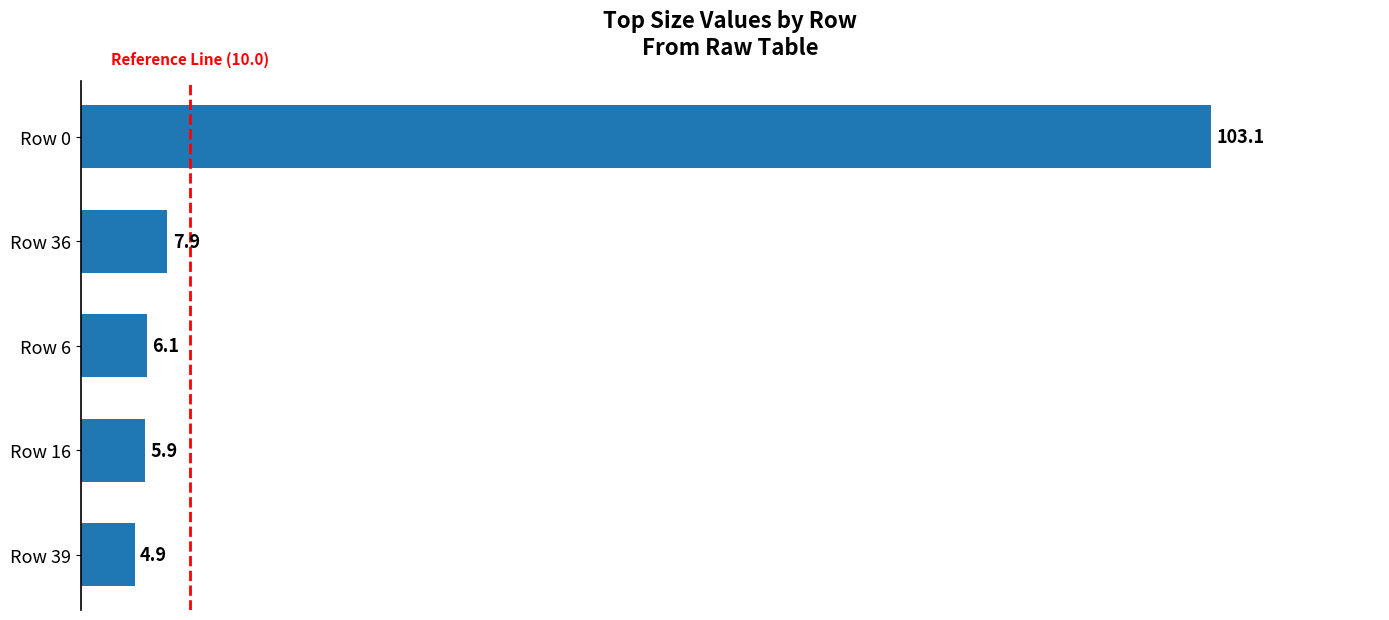

Rank the categories by value from lowest to highest.

Row 39, Row 16, Row 6, Row 36, Row 0